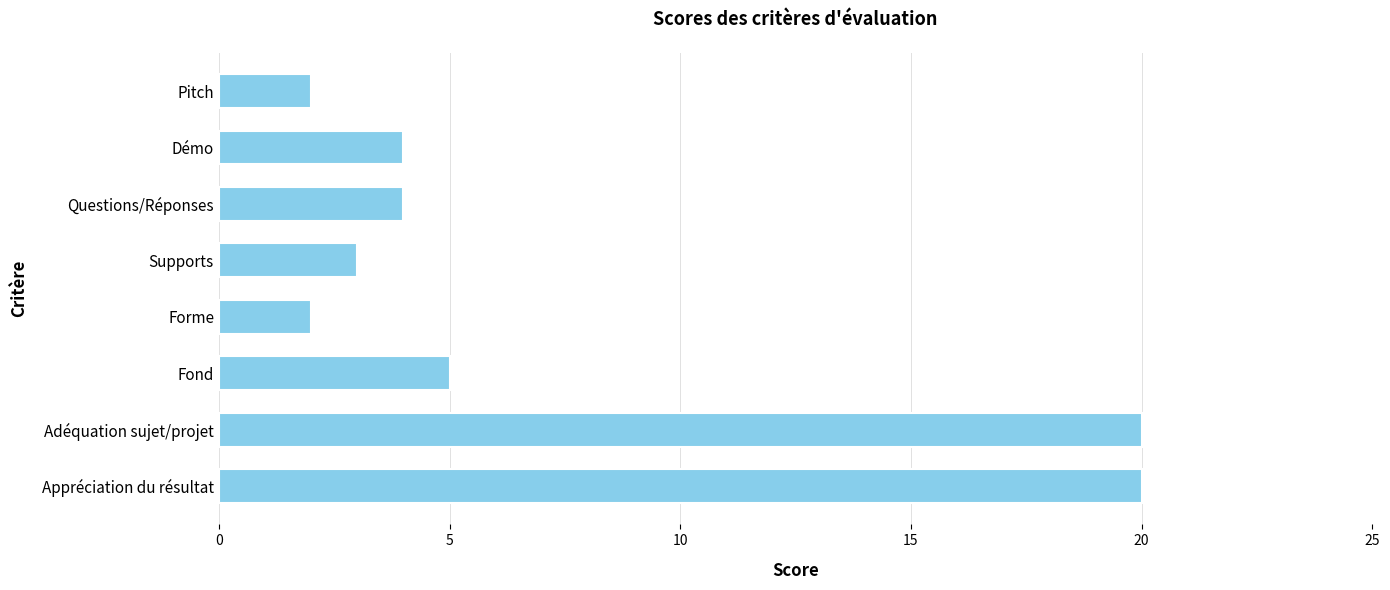

Reading bottom to top, what are all the values shown in this chart?

20	20	5	2	3	4	4	2